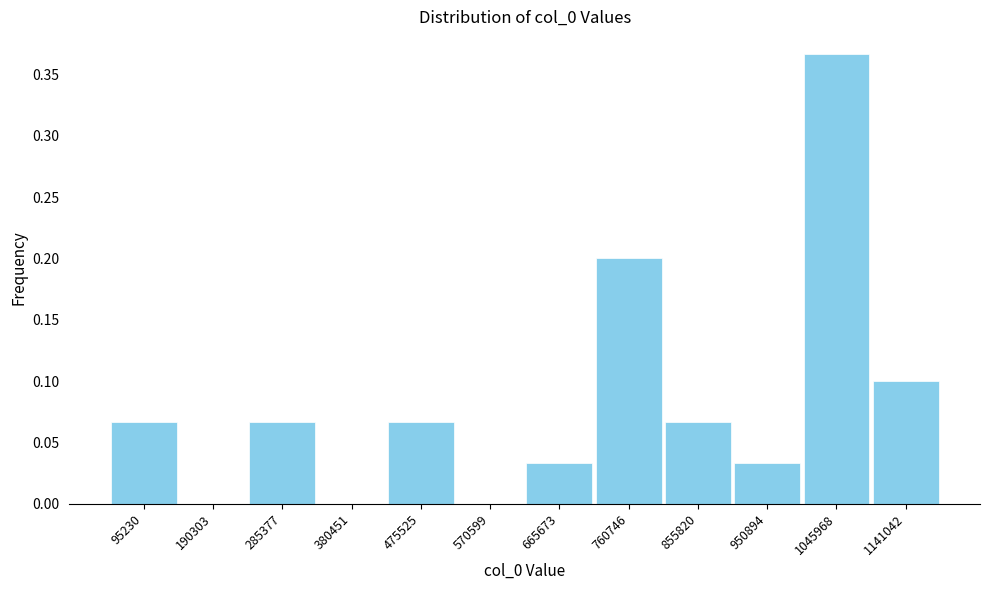

The chart shows a value of 0.1 at 1141042. True or false?

True